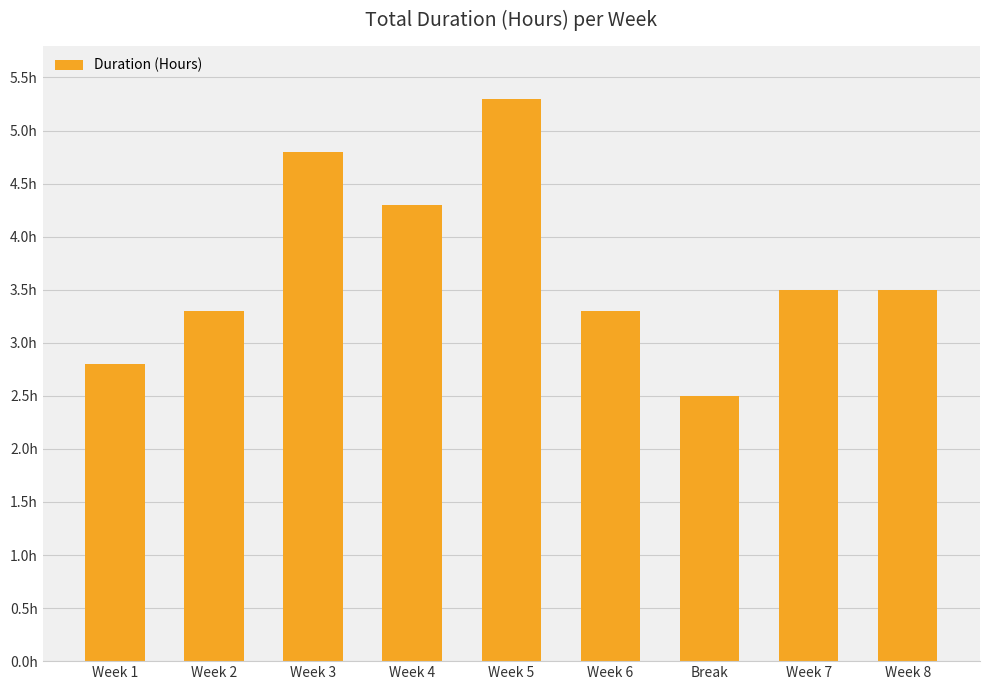

Rank the categories by value from lowest to highest.

Break, Week 1, Week 2, Week 6, Week 7, Week 8, Week 4, Week 3, Week 5